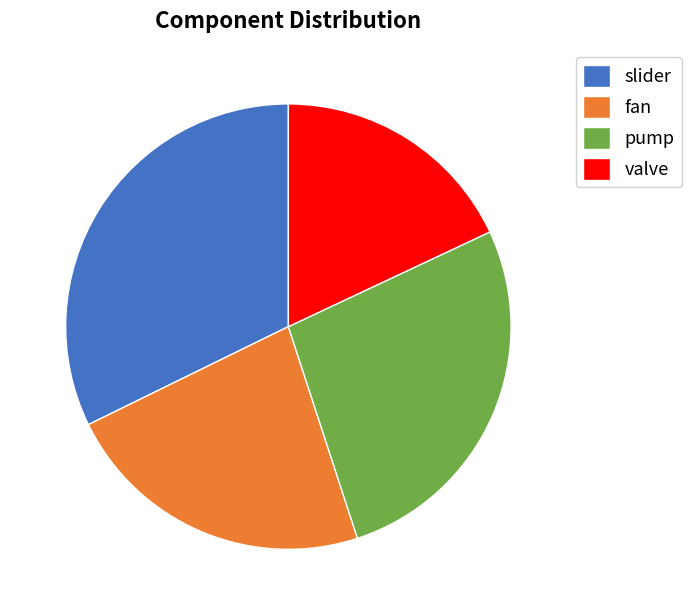

Which slice is the smallest?

valve